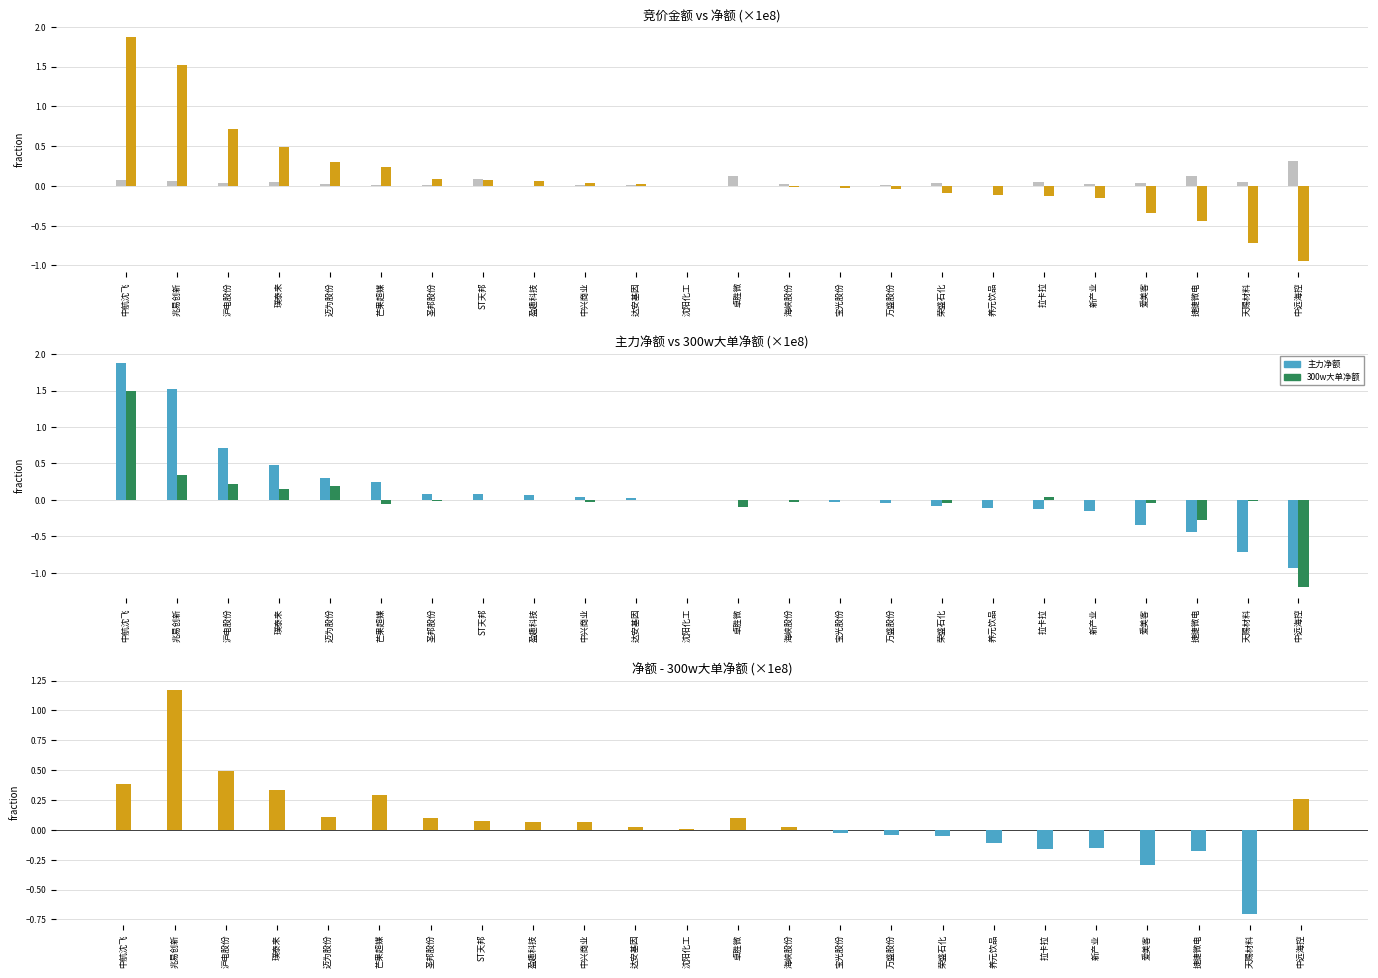

What is the difference between the 净额 - 300w大单净额 values at 中兴商业 and 宝光股份?

0.1